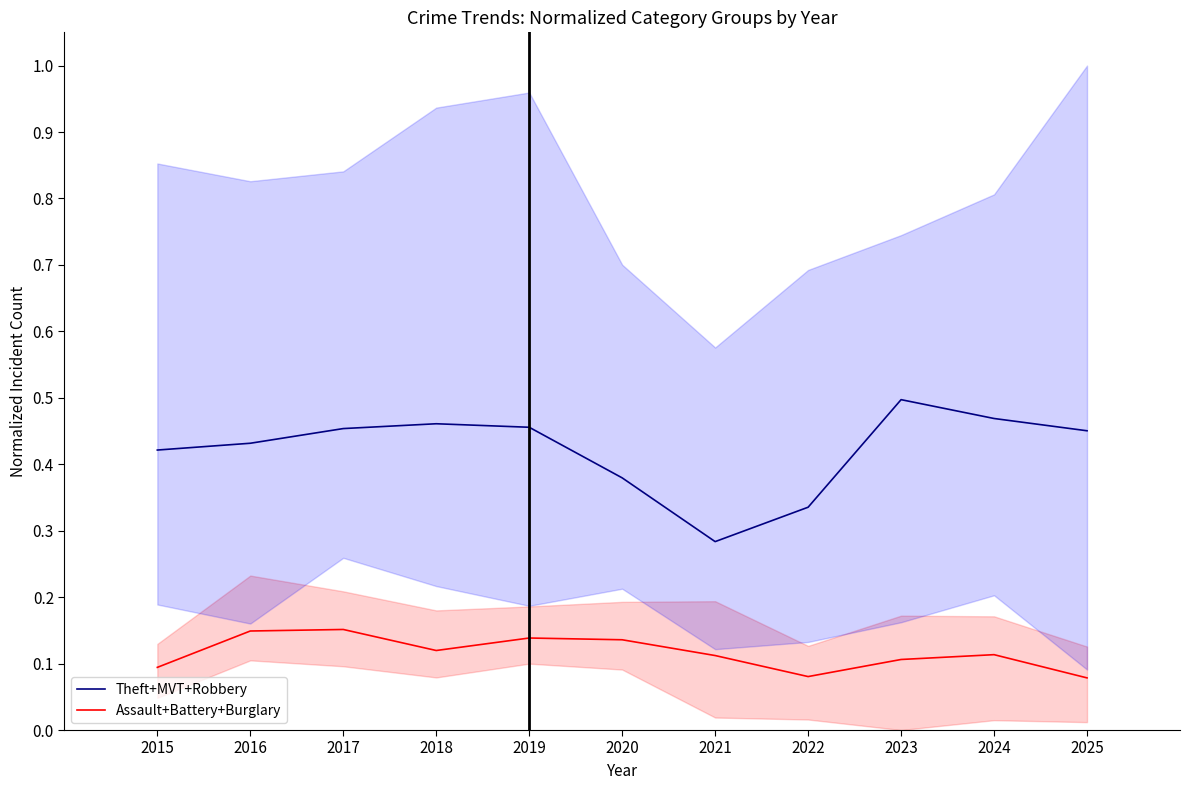

How many interior local peaks does the Assault+Battery+Burglary series have?

3